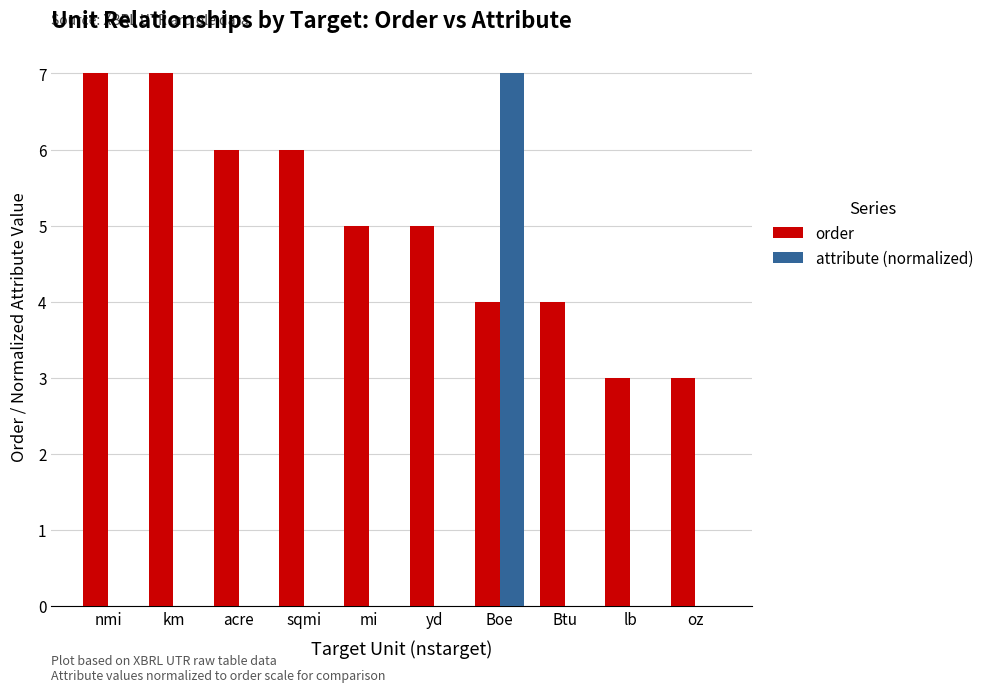

What is the sum of the order values at acre and oz?

9.0